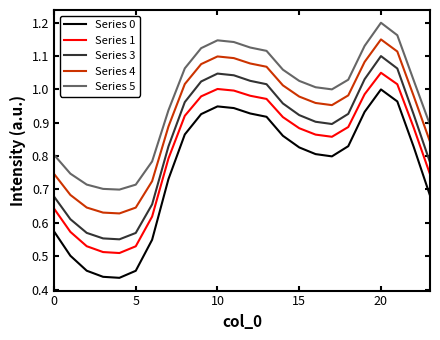

Rank the series by their average value, from lowest to highest.

Series 0, Series 1, Series 3, Series 4, Series 5